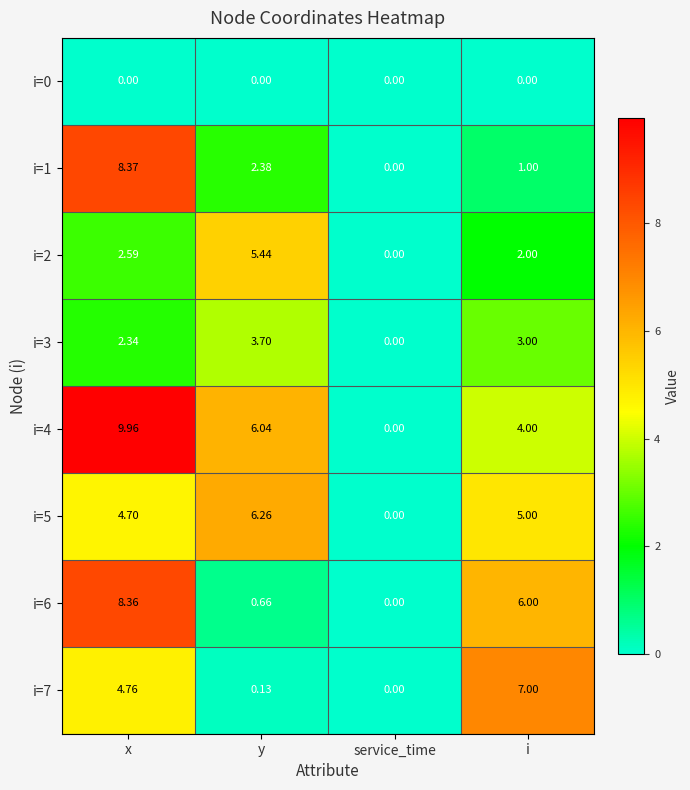

Which series changed the most between x and service_time?

i=4